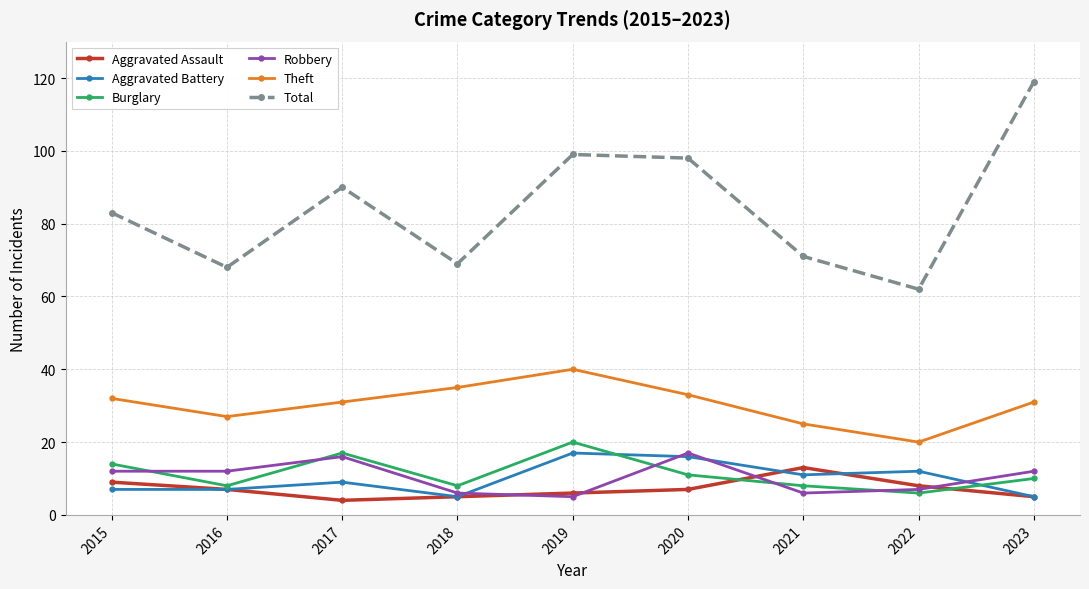

At which label does Total reach its minimum?

2022